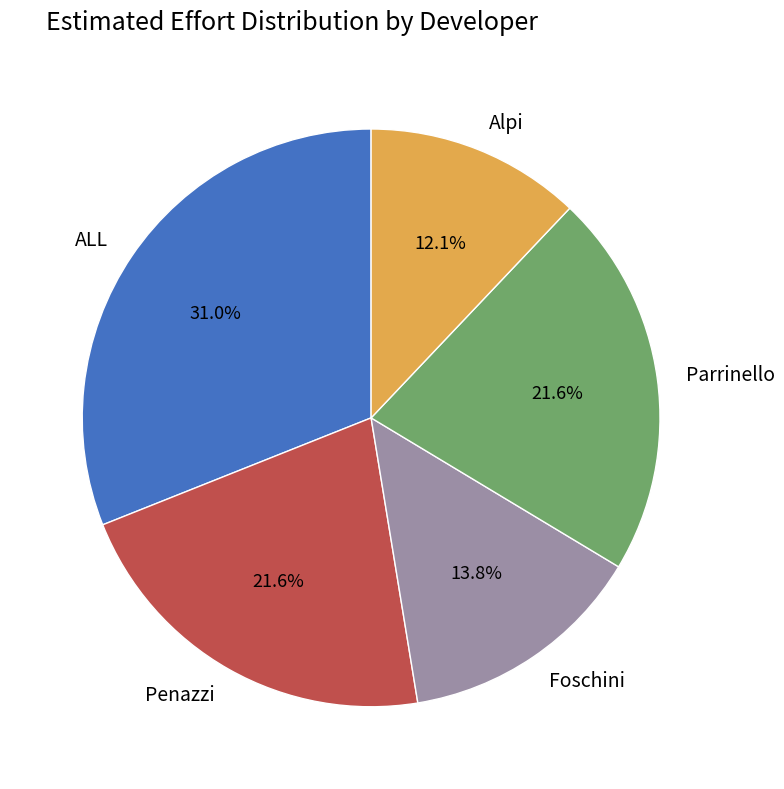

Between Alpi and Penazzi, which is larger?

Penazzi